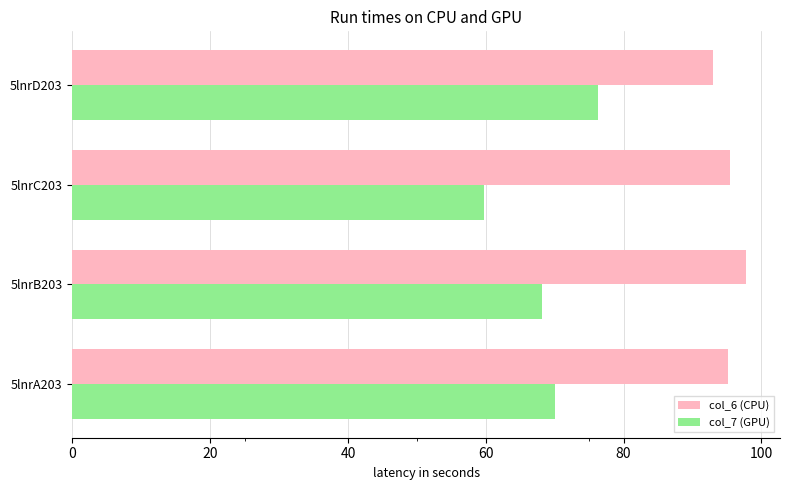

At which category does the chart reach its peak across all series?

5lnrB203